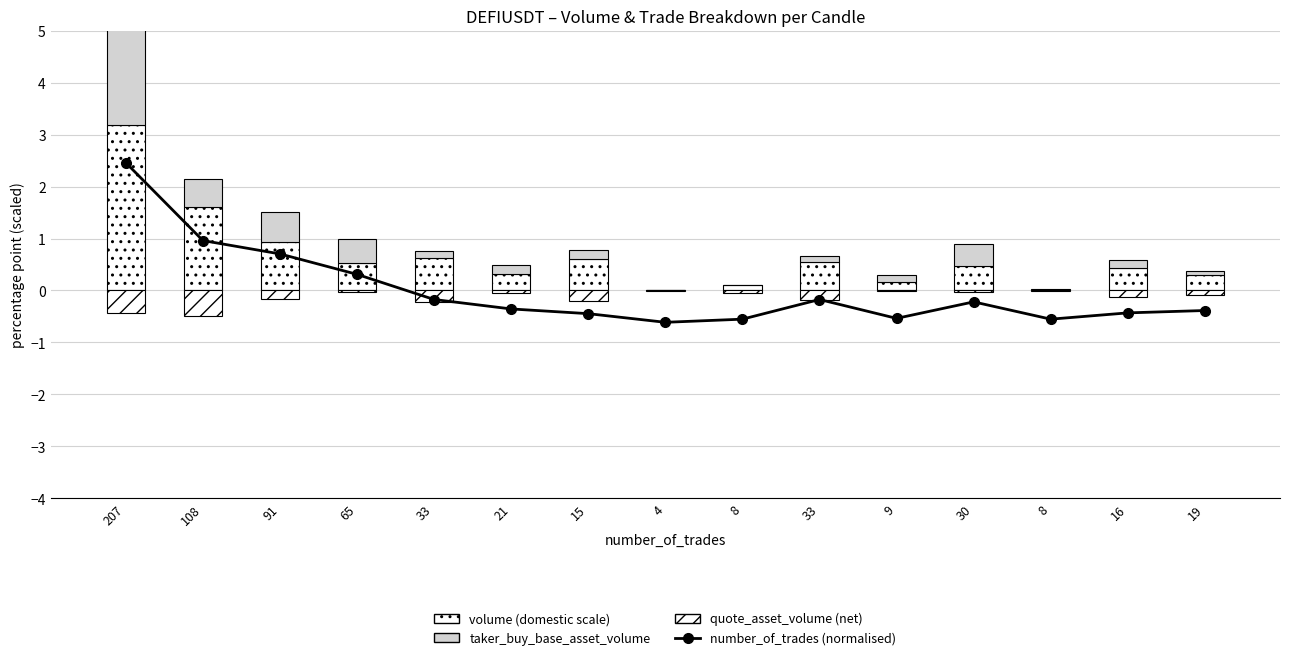

Rank the series at 108 from lowest to highest value.

quote_asset_volume (net), taker_buy_base_asset_volume, number_of_trades (normalised), volume (domestic scale)